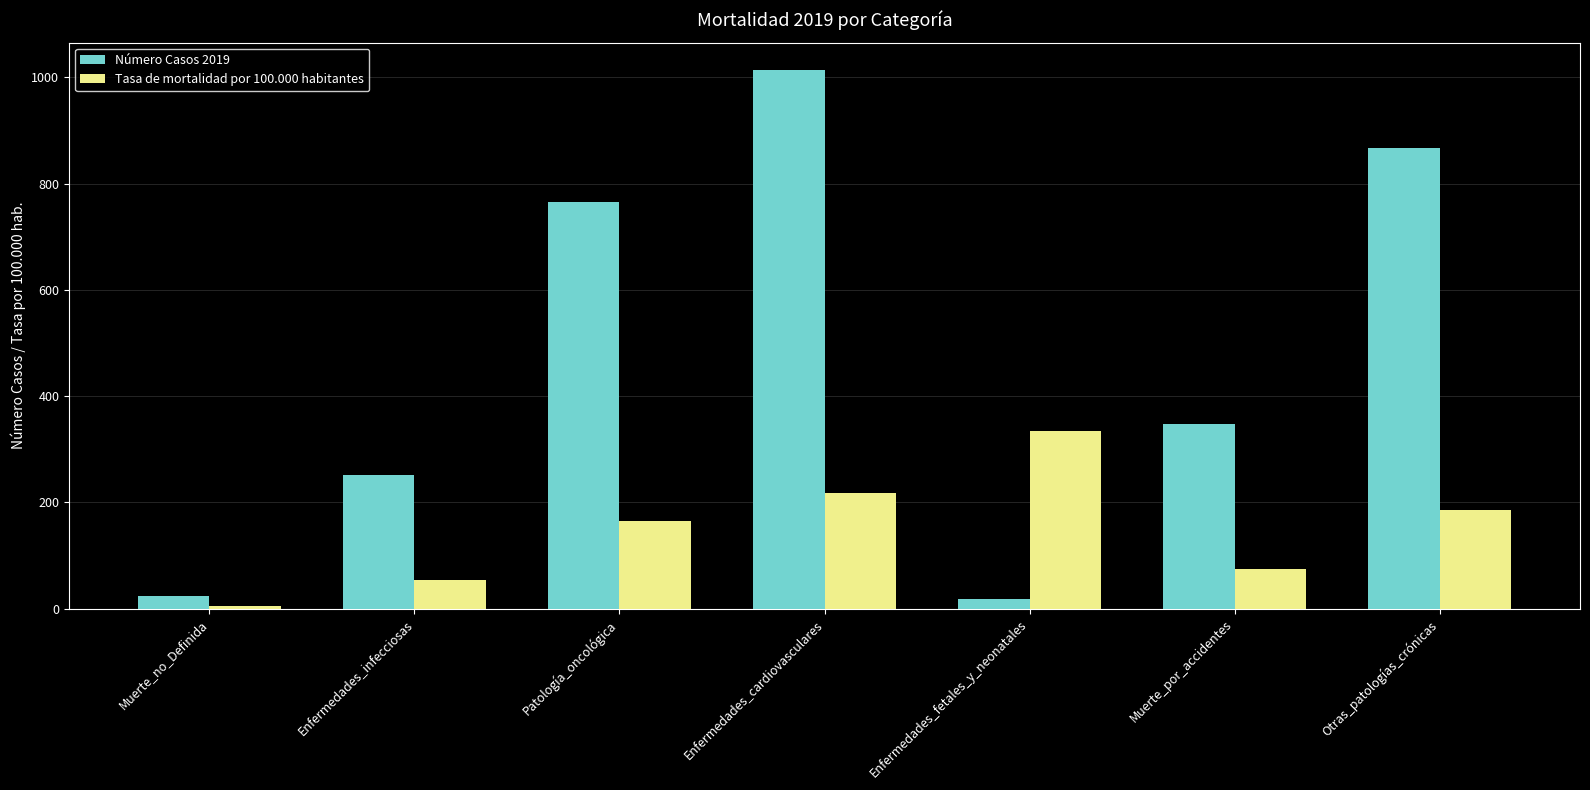

At which label does Número Casos 2019 reach its peak?

Enfermedades_cardiovasculares